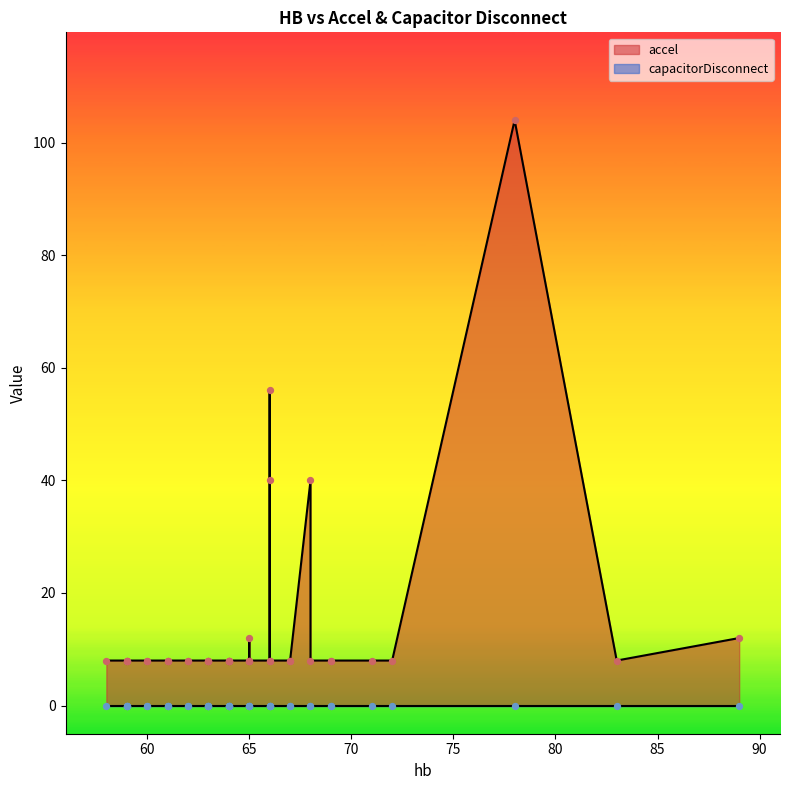

Which series has the largest total across all categories?

accel